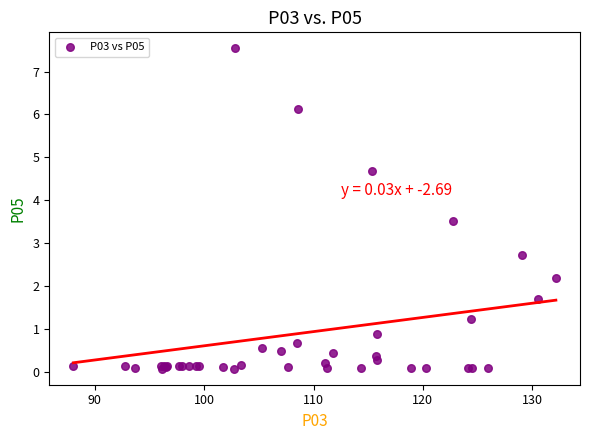

What Y value in the scatter plot is closest to 3?

2.7